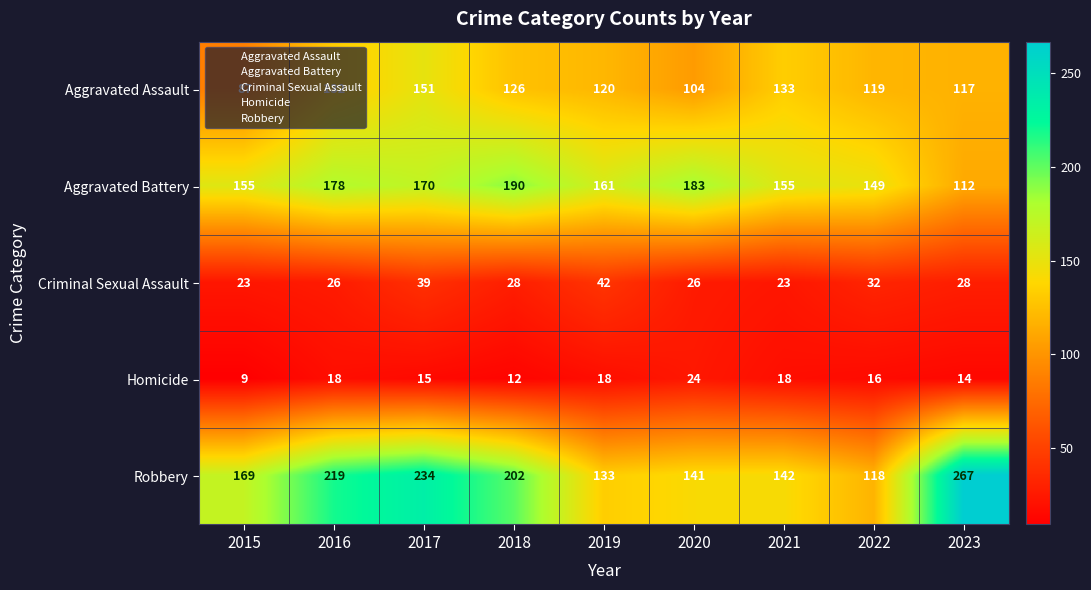

What is the difference between the second highest and second lowest values in the Aggravated Assault series?

29